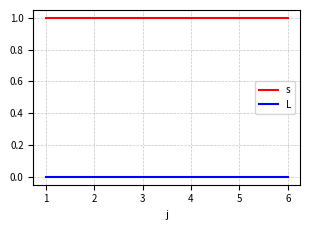

Which series has the largest total across all categories?

s